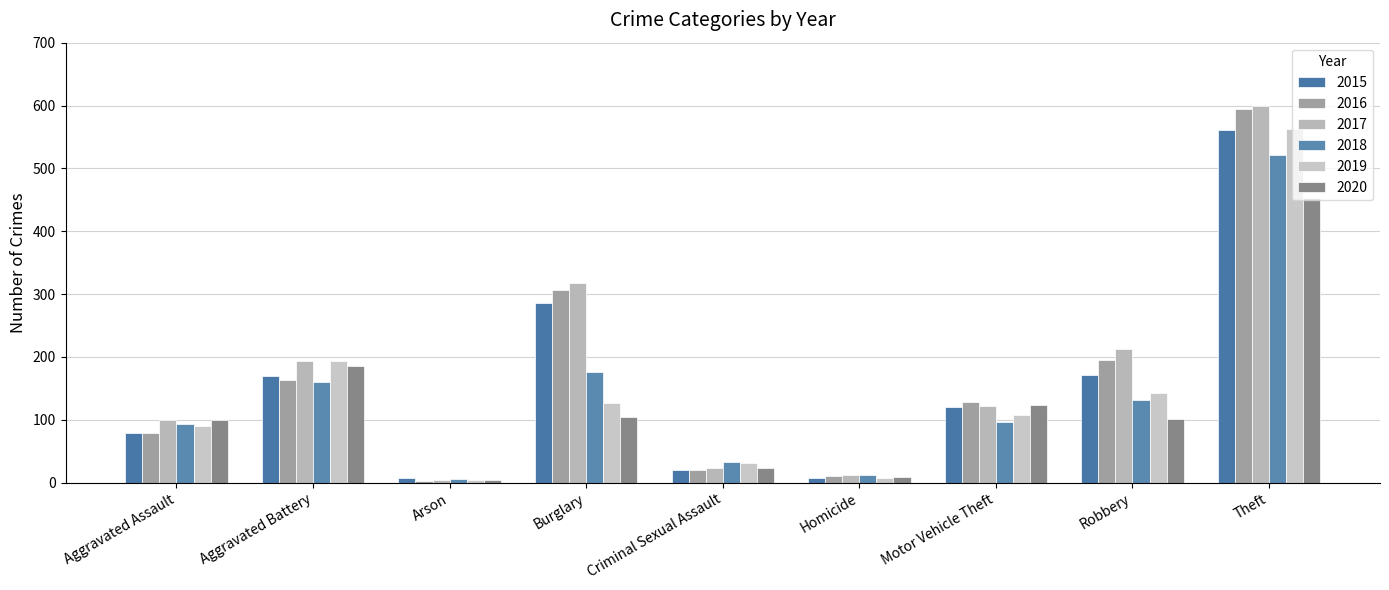

What is the label of the 1st bar from the right?

Theft